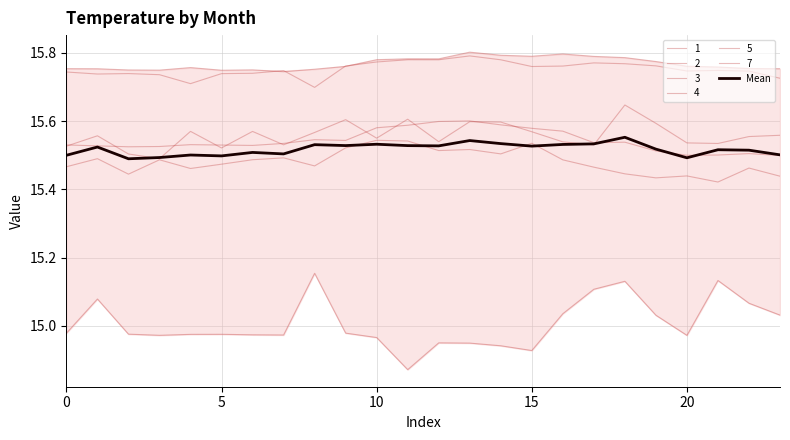

What is the approximate value at 0?

15.5